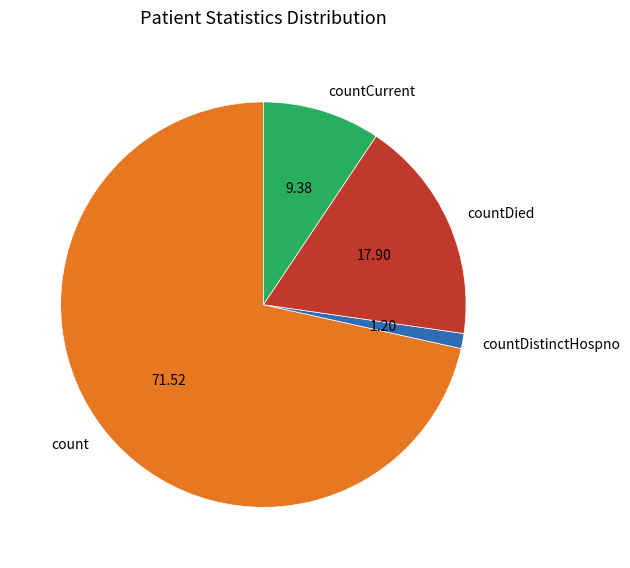

Approximately how many times larger is the value at countCurrent compared to countDistinctHospno?

7.8